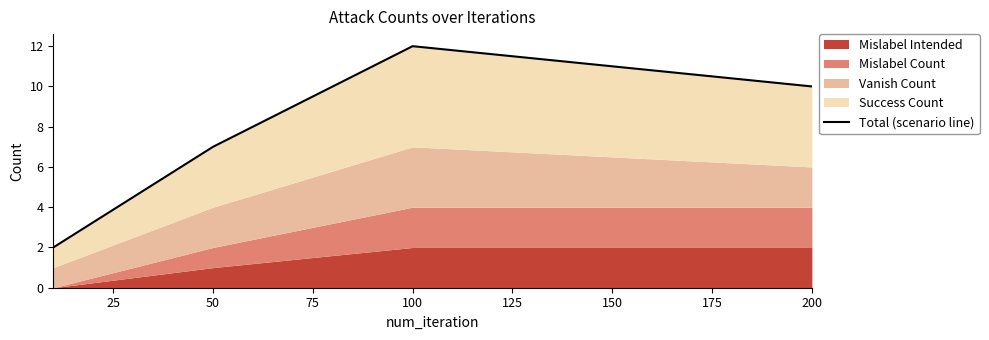

Reading right to left, transcribe all the data shown in this chart.

10	12	7	2